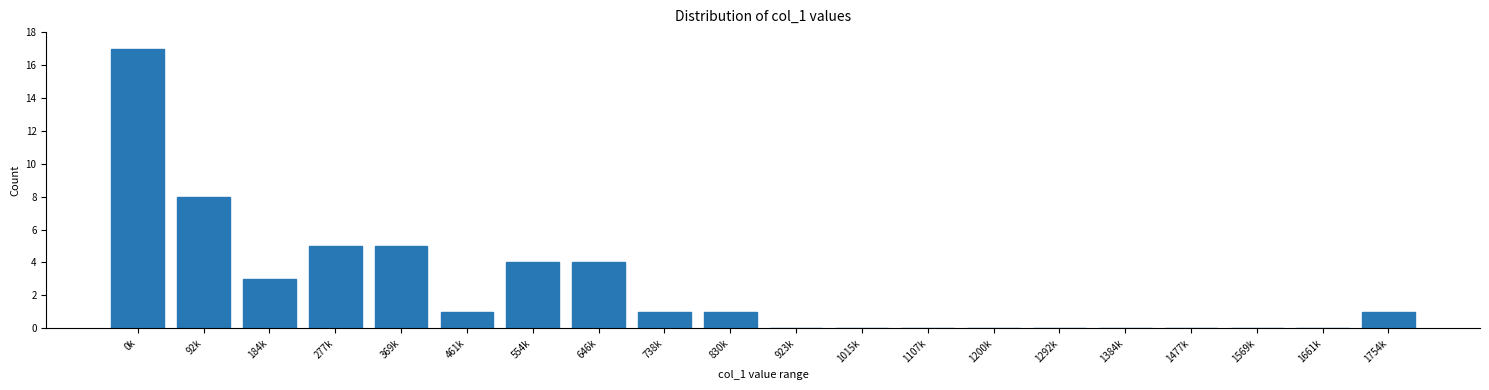

Reading left to right, what are all the values shown in this chart?

0k=17	92k=8	184k=3	277k=5	369k=5	461k=1	554k=4	646k=4	738k=1	830k=1	923k=0	1015k=0	1107k=0	1200k=0	1292k=0	1384k=0	1477k=0	1569k=0	1661k=0	1754k=1